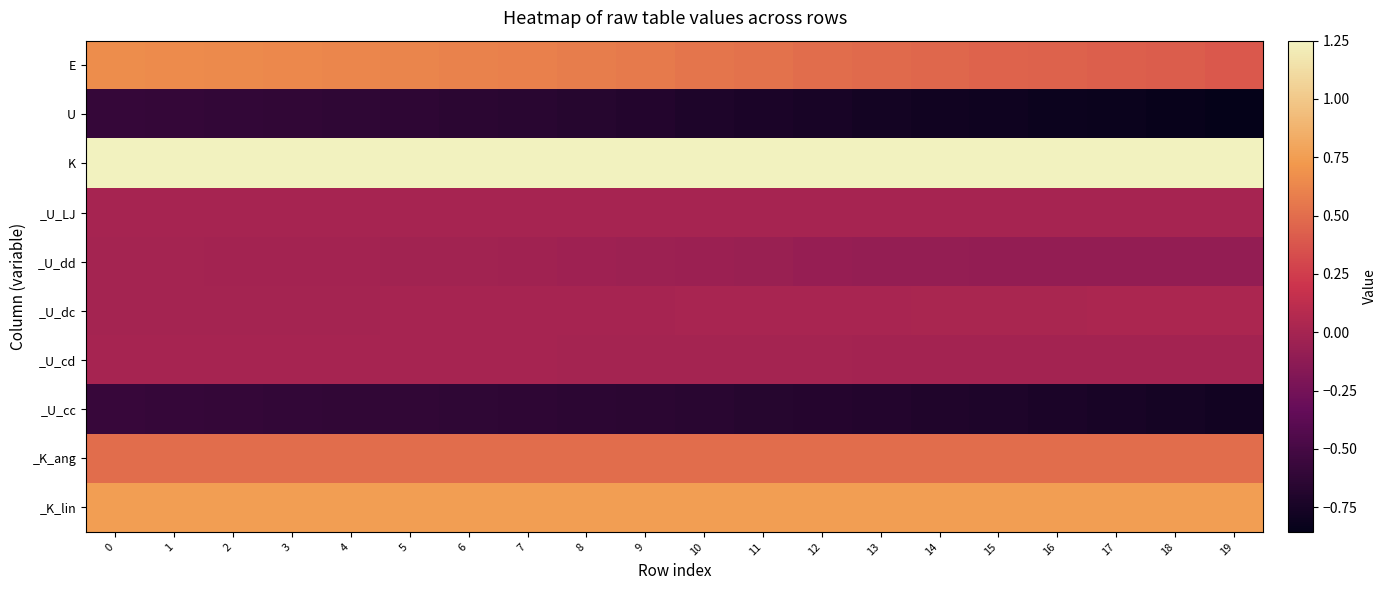

At 6, list the series in order from smallest to largest.

row_1, row_7, row_4, row_3, row_6, row_5, row_8, row_0, row_9, row_2